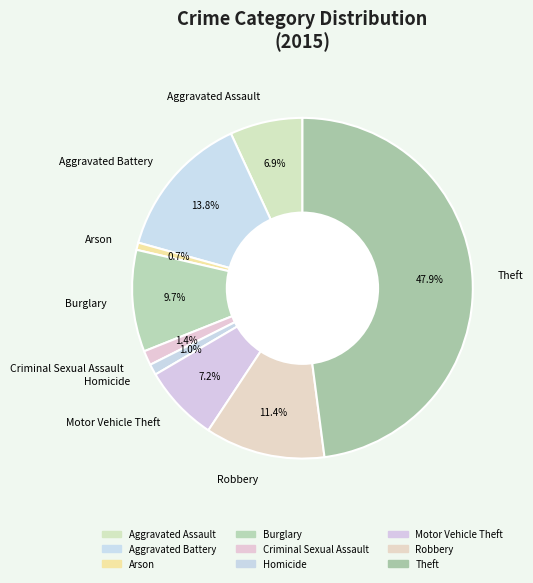

What percentage is the Criminal Sexual Assault slice, to the nearest percent?

1%